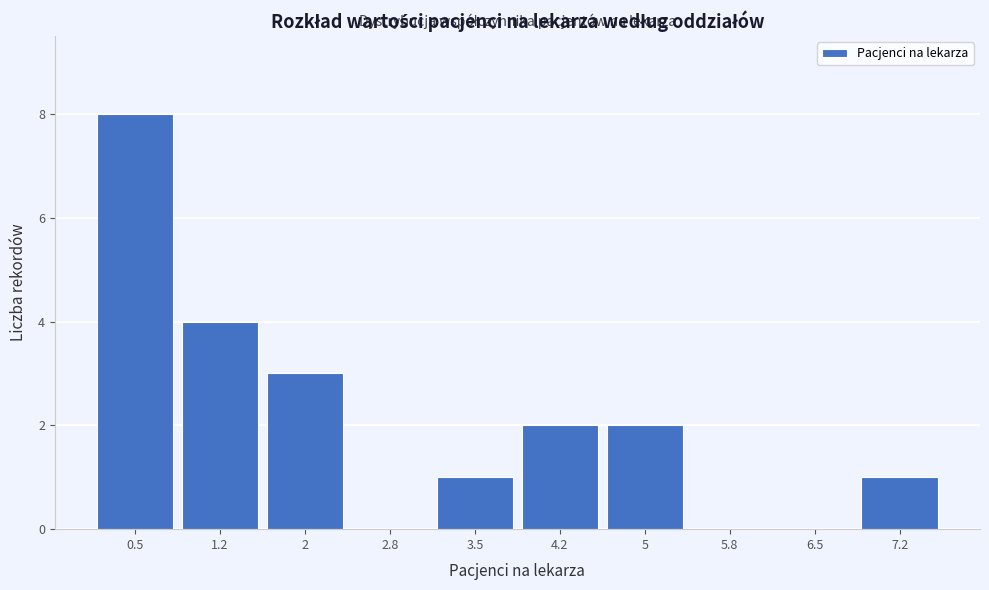

Reading right to left, transcribe all the data shown in this chart.

7.2=1	6.5=0	5.8=0	5=2	4.2=2	3.5=1	2.8=0	2=3	1.2=4	0.5=8